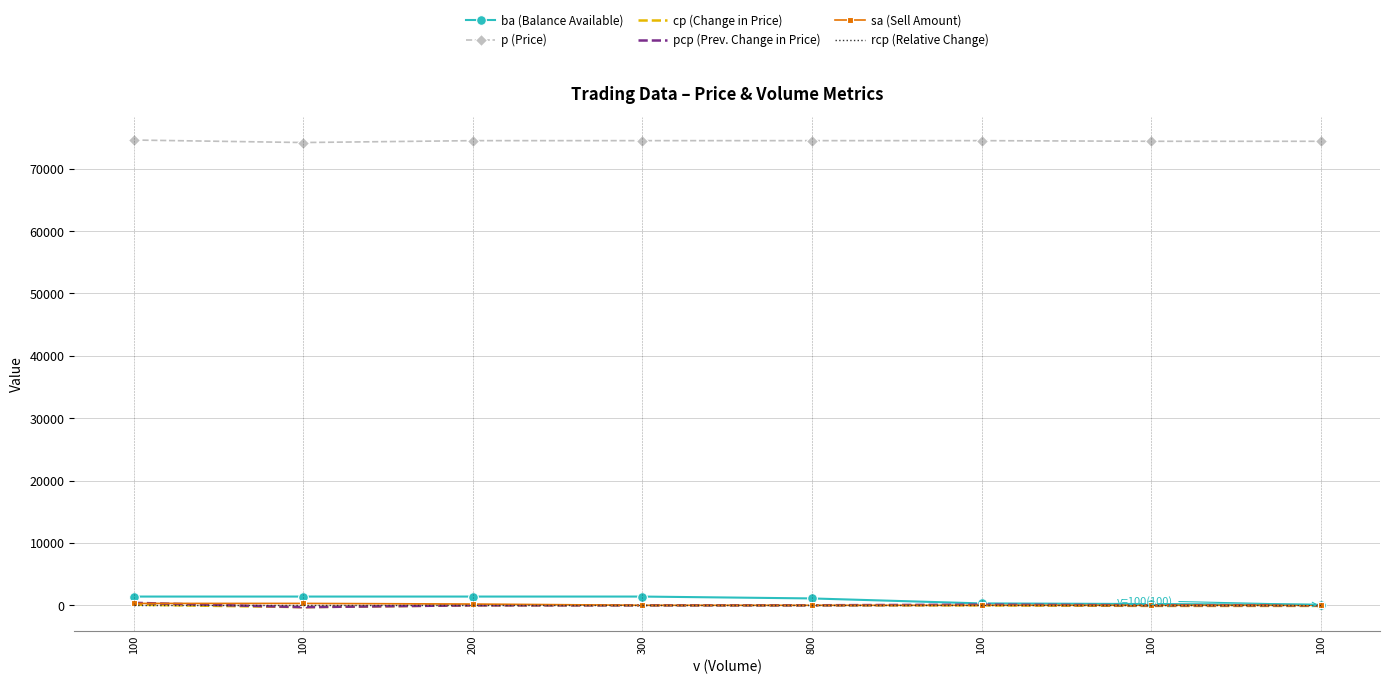

What are all the series names shown in the legend?

ba (Balance Available), p (Price), cp (Change in Price), pcp (Prev. Change in Price), sa (Sell Amount), rcp (Relative Change)